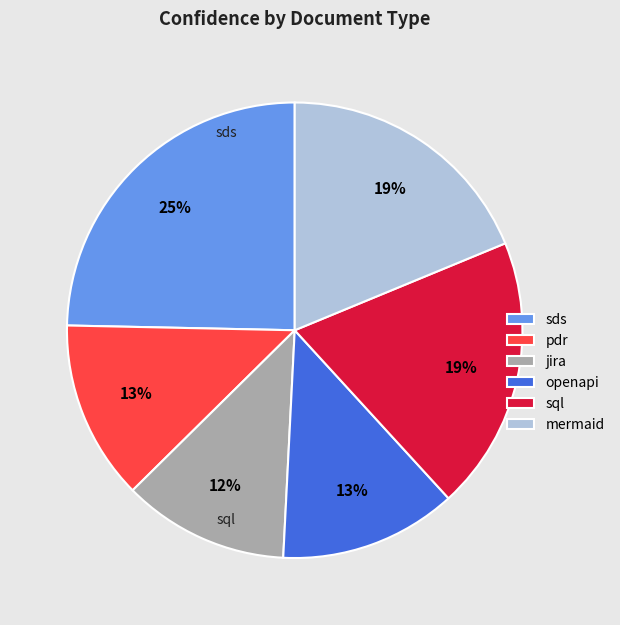

Is jira the majority of the pie?

No